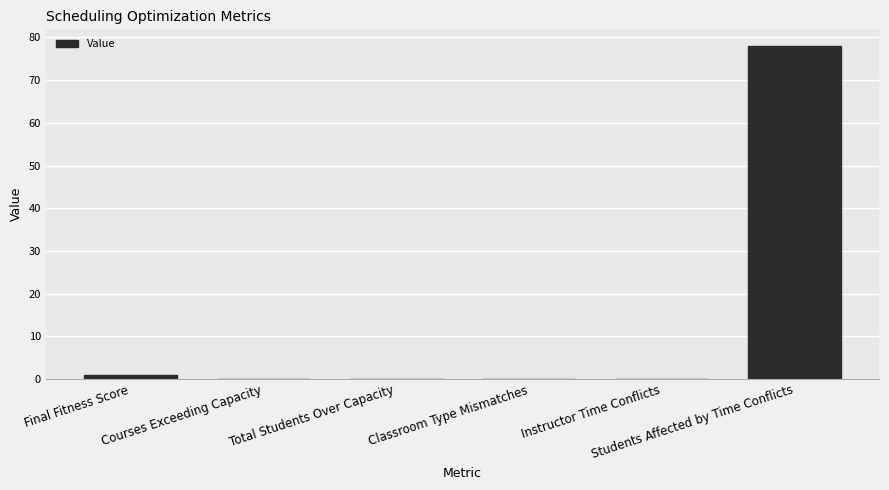

Is it true that the value at Instructor Time Conflicts is 0.0?

True